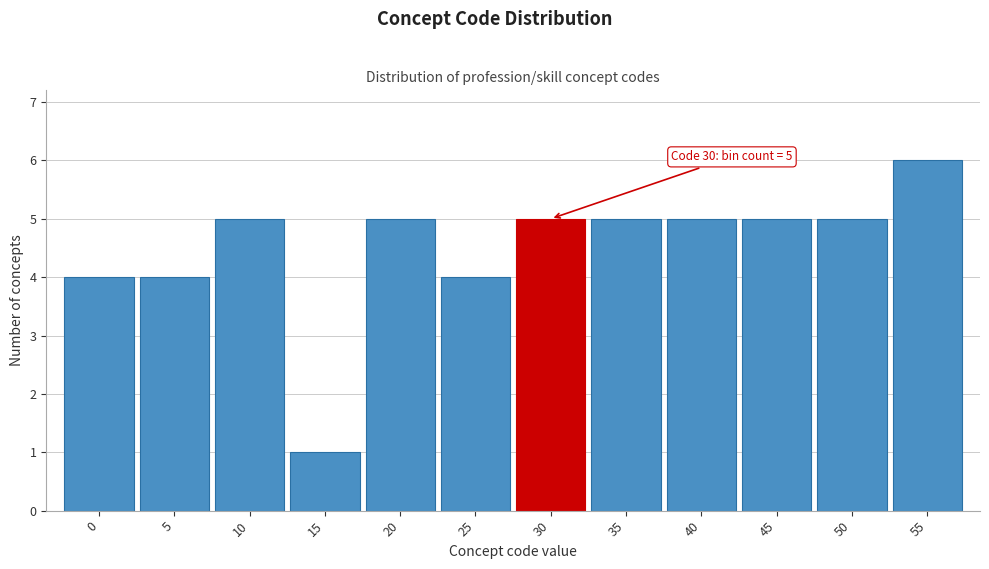

Reading left to right, list all the values displayed in this chart.

0=4	5=4	10=5	15=1	20=5	25=4	30=5	35=5	40=5	45=5	50=5	55=6